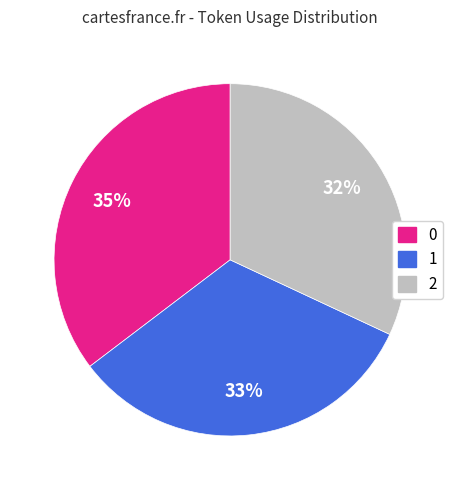

What percentage is the 1 slice, to the nearest percent?

33%